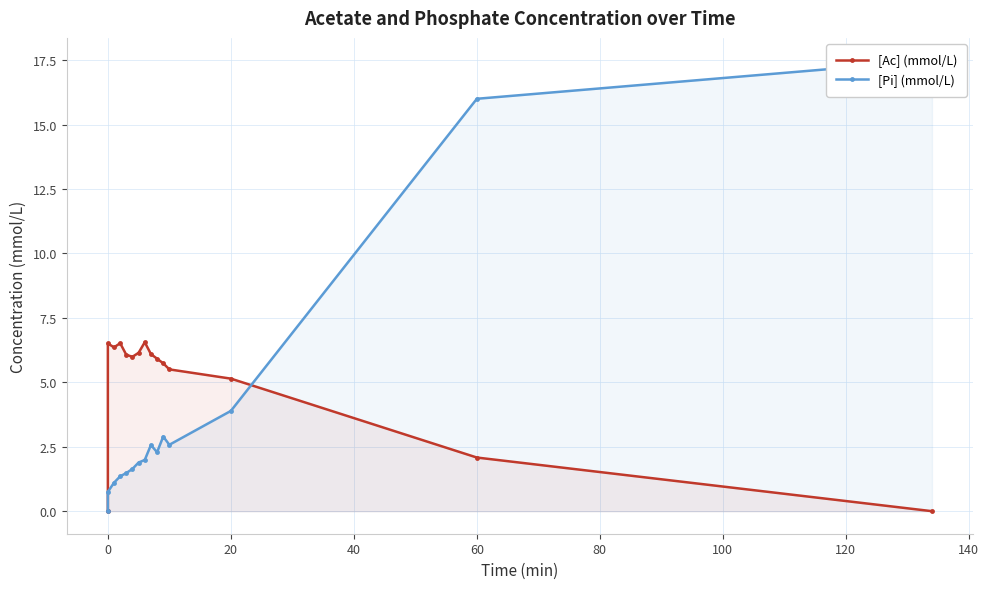

True or false: [Ac] (mmol/L) has more than 1 interior local peaks.

True